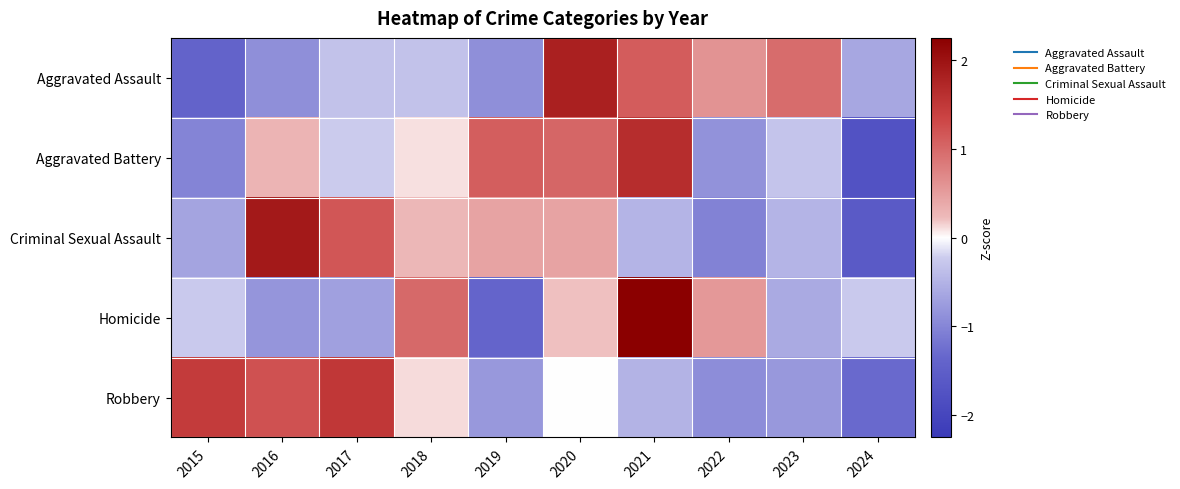

Reading left to right, list all the values displayed in this chart.

Aggravated Assault: 2015=-1.4	2016=-0.9	2017=-0.3	2018=-0.3	2019=-0.9	2020=1.8	2021=1.1	2022=0.6	2023=1.0	2024=-0.6
Aggravated Battery: 2015=-1.0	2016=0.3	2017=-0.2	2018=0.1	2019=1.1	2020=1.0	2021=1.6	2022=-0.9	2023=-0.3	2024=-1.7
Criminal Sexual Assault: 2015=-0.7	2016=1.9	2017=1.2	2018=0.3	2019=0.4	2020=0.4	2021=-0.5	2022=-1.0	2023=-0.5	2024=-1.6
Homicide: 2015=-0.3	2016=-0.8	2017=-0.7	2018=1.0	2019=-1.4	2020=0.2	2021=2.3	2022=0.5	2023=-0.6	2024=-0.3
Robbery: 2015=1.5	2016=1.2	2017=1.5	2018=0.1	2019=-0.8	2020=-0.0	2021=-0.5	2022=-0.9	2023=-0.8	2024=-1.3